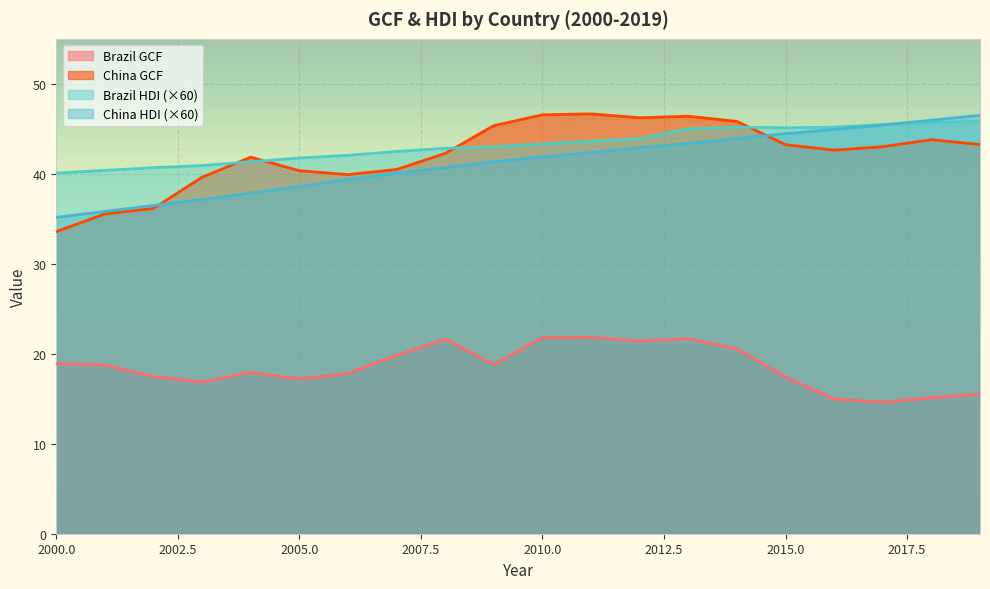

Is the value of China_hdi at 2011 greater than the value of Brazil_gcf at 2009?

Yes